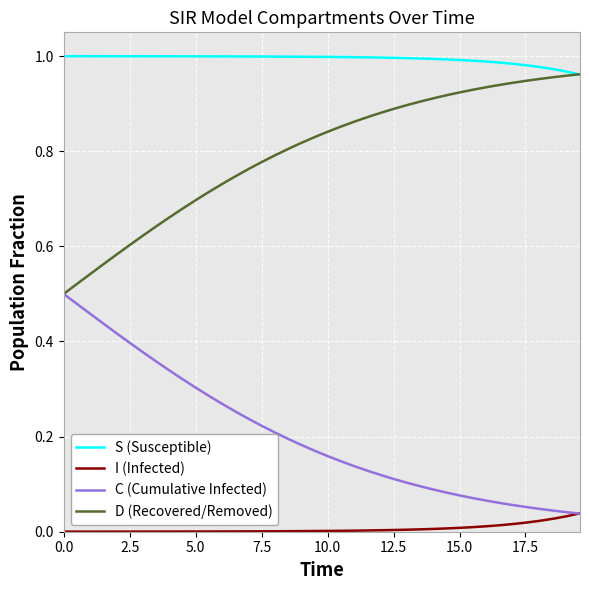

True or false: I (Infected) and S (Susceptible) intersect in this chart.

False